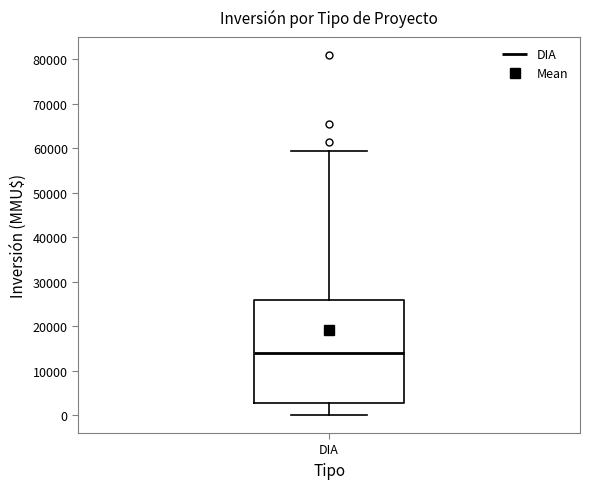

Transcribe this box plot: give where the median line is, the range the box spans, and where the two whiskers end, as read against the y-axis. The values are not printed on the chart, so give them approximately, as read against the axis.

median 14000, box 3000 to 26000, whiskers 0 to 59000